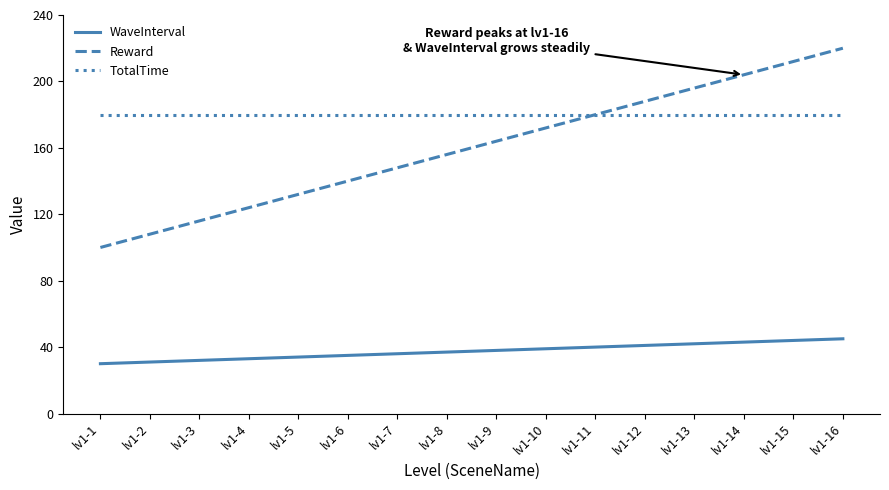

True or false: WaveInterval and Reward cross at least once.

False